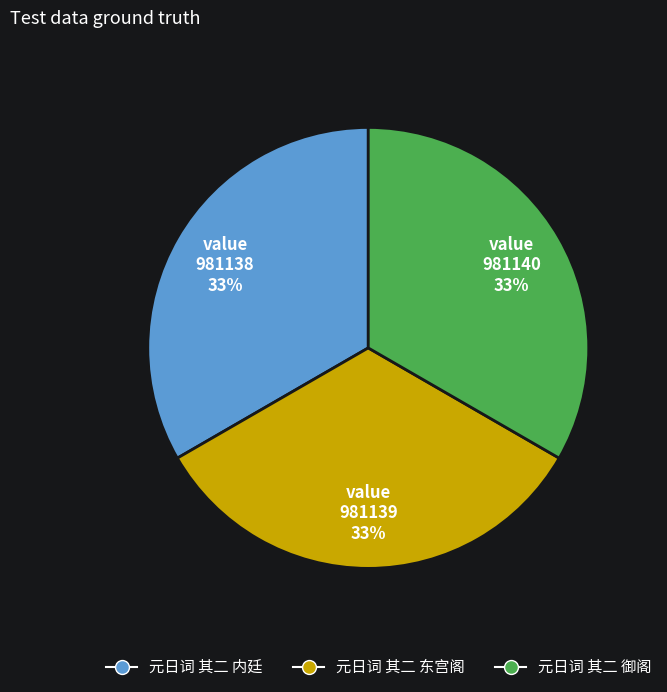

What percentage is the 元日词 其二 御阁 slice, to the nearest percent?

33%